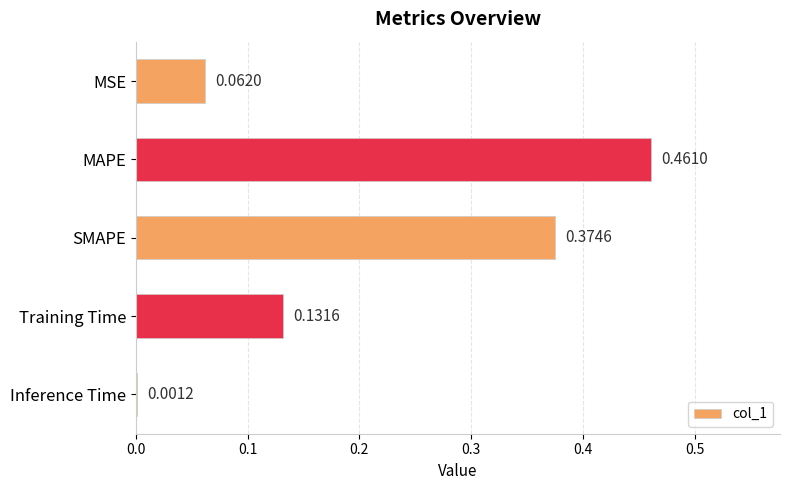

What is the sum of all values?

1.0